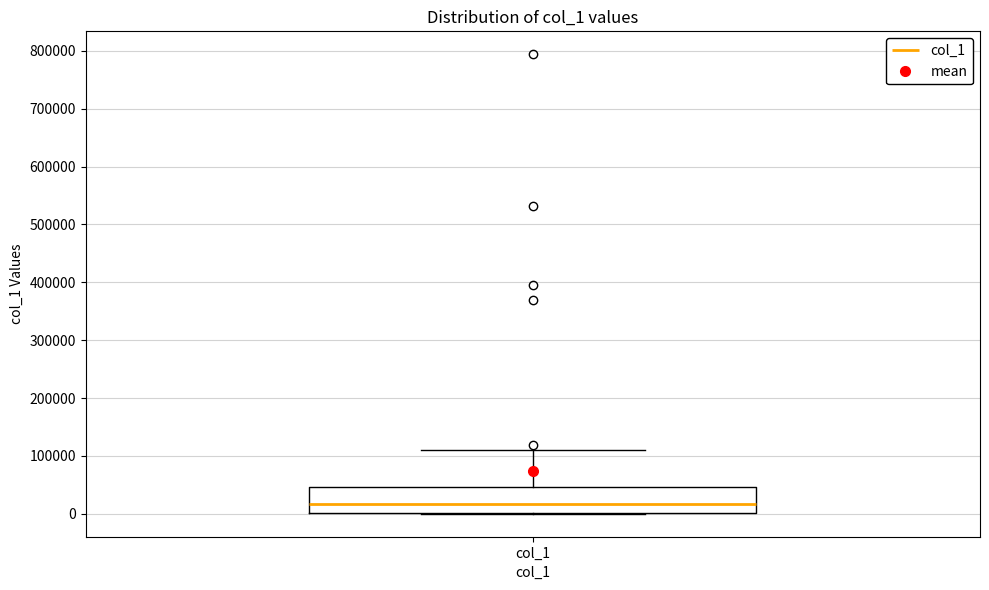

Read this box plot against the y-axis: the position of the median line, the range covered by the box, and the ends of both whiskers. The values are not printed on the chart, so give them approximately, as read against the axis.

median 20000, box 0 to 50000, whiskers 0 to 110000